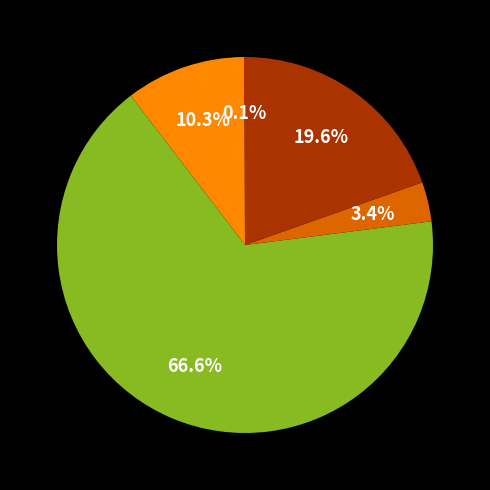

Is there a majority slice in this chart?

Yes